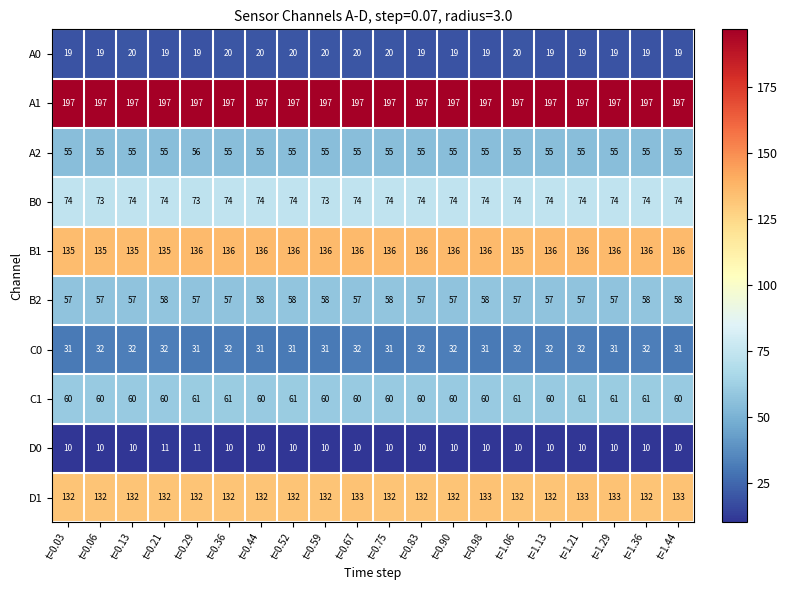

What is the minimum value shown in the chart?

10